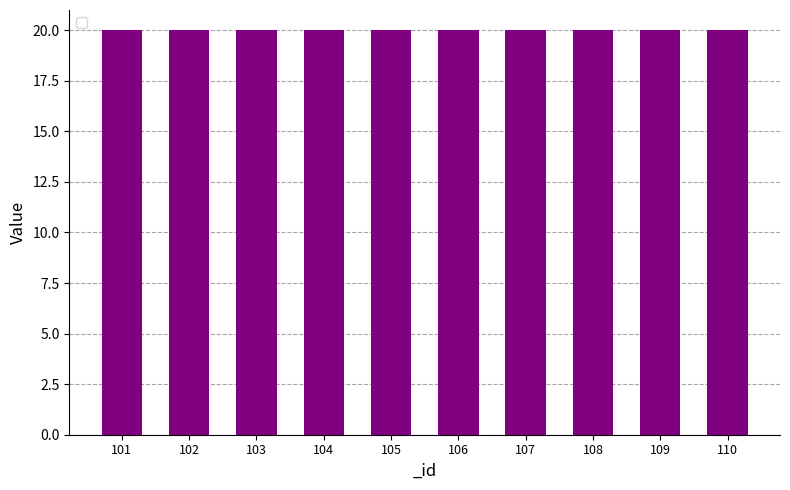

Between 109 and 105, which is larger?

109